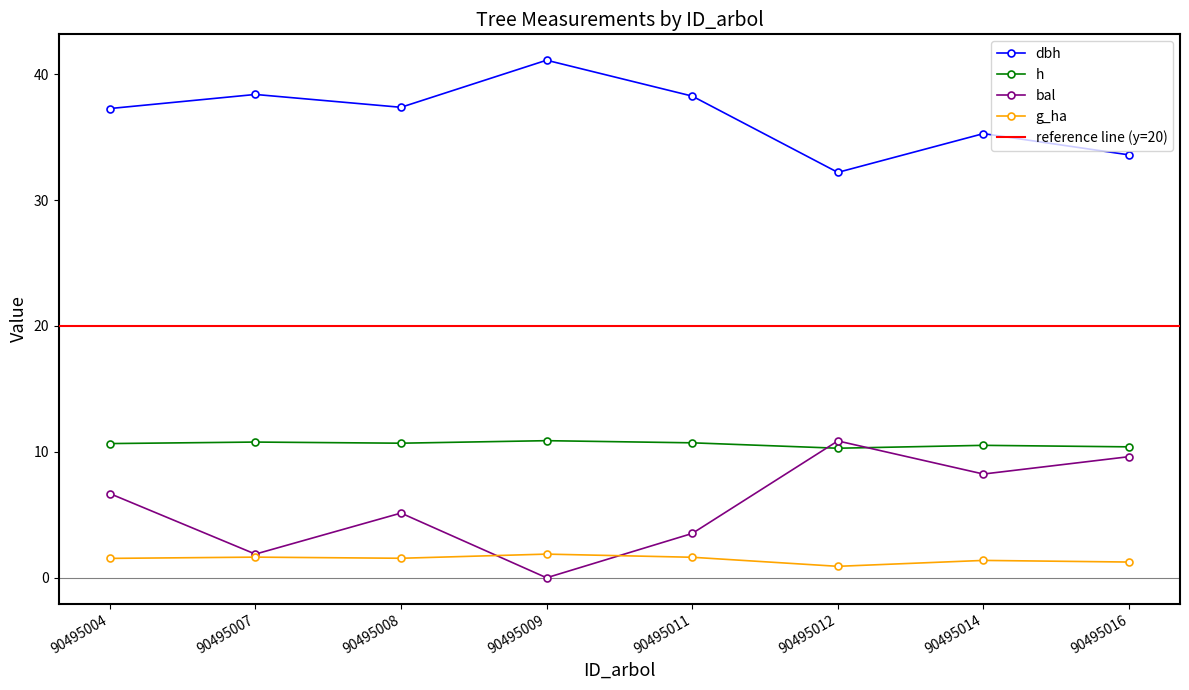

Is the value of h at 90495009 greater than the value of dbh at 90495007?

No